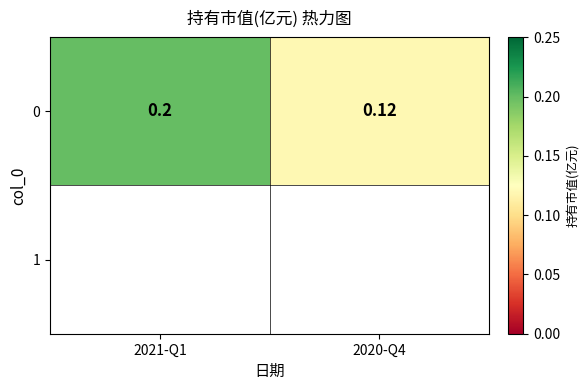

What is the sum of all values?

0.3